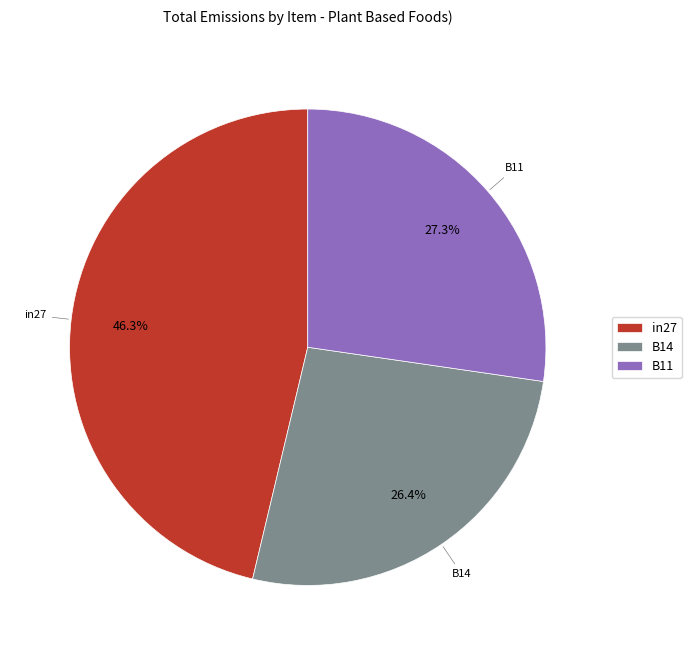

What percentage is the B11 slice, to the nearest percent?

27%